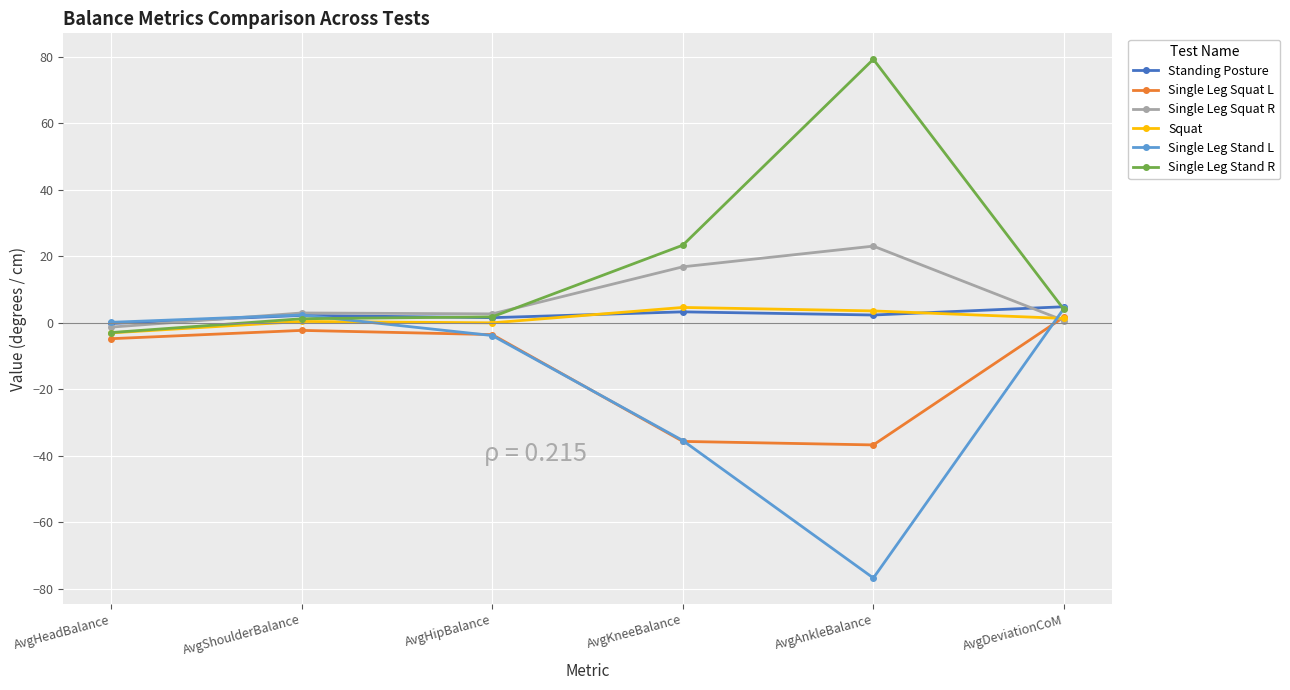

At which category is the sum across all series the highest?

AvgDeviationCoM